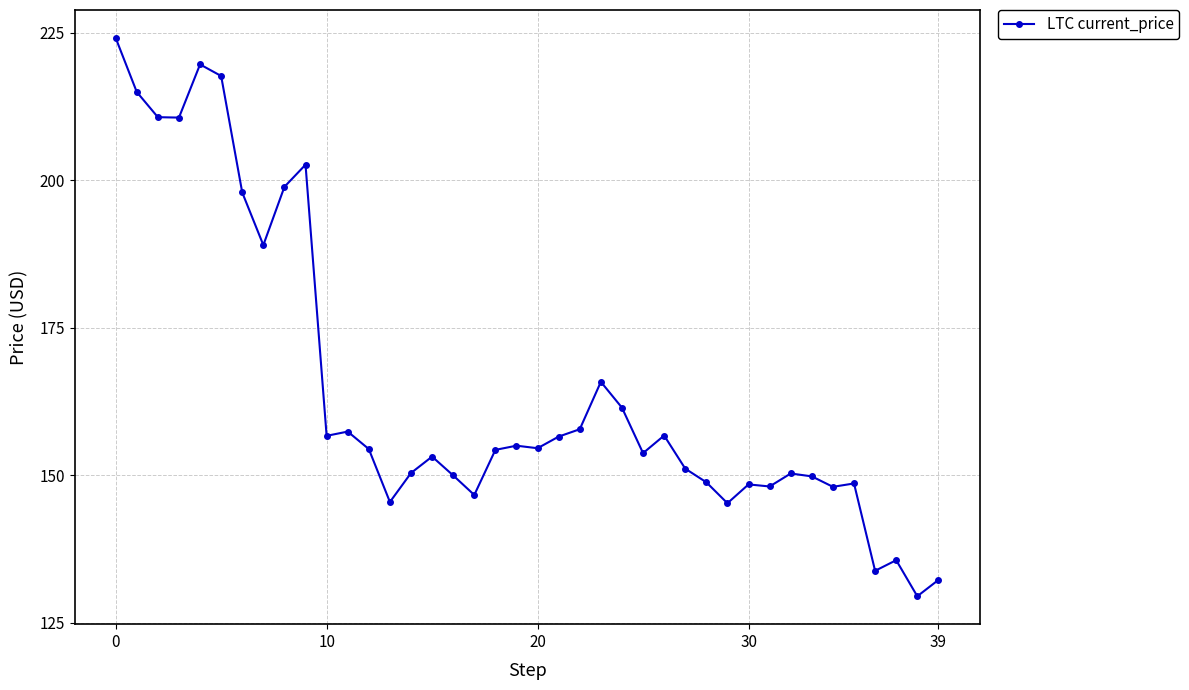

What is the smallest value displayed?

129.5